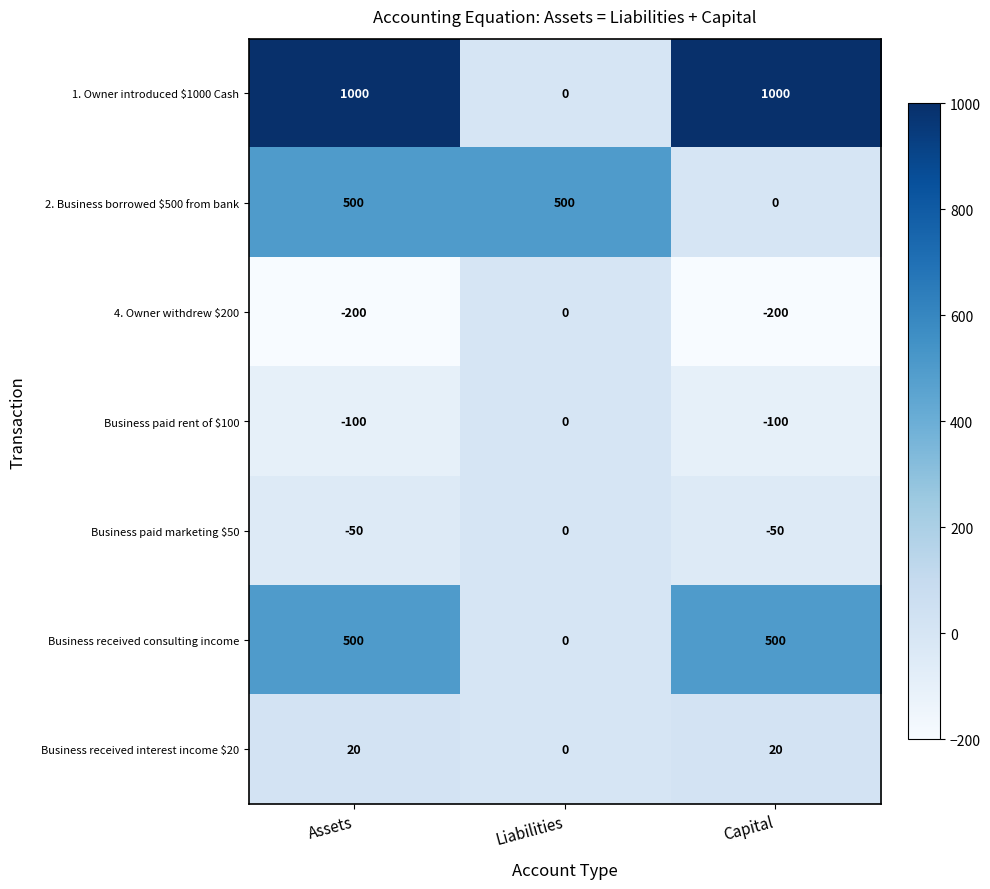

Is it true that Business paid marketing $50 equals 0 at Liabilities?

True